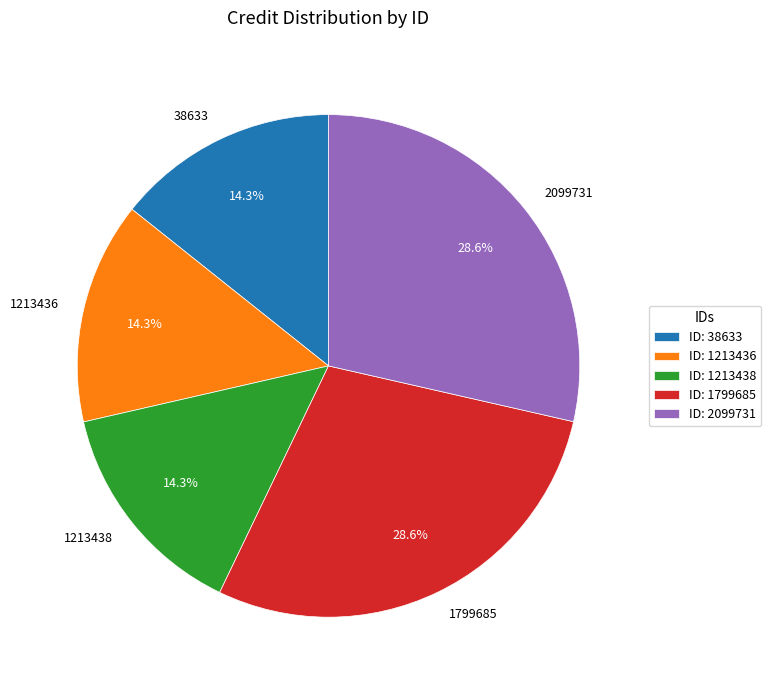

True or false: 1213436 accounts for 14% of the total.

True